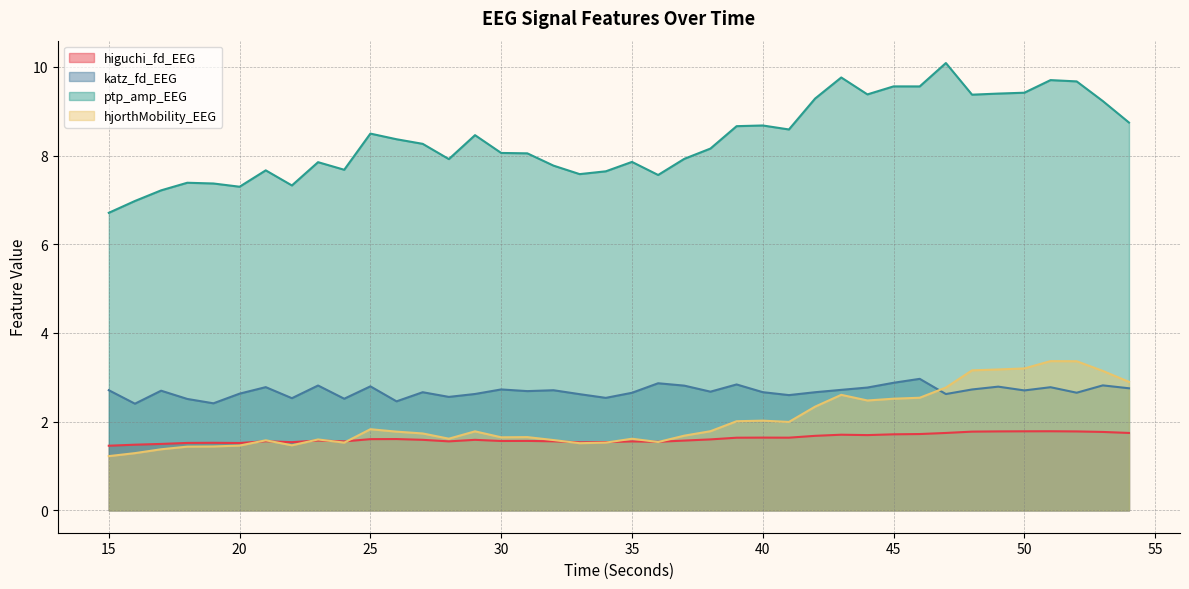

True or false: ptp_amp_EEG and katz_fd_EEG cross at least once.

False